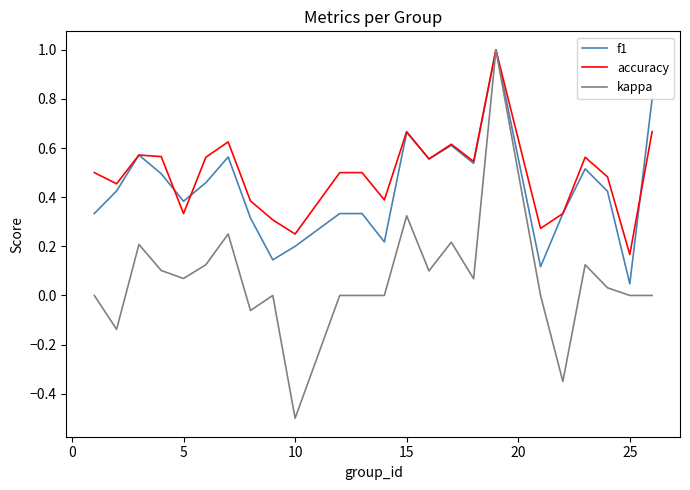

What is the maximum value for kappa?

1.0